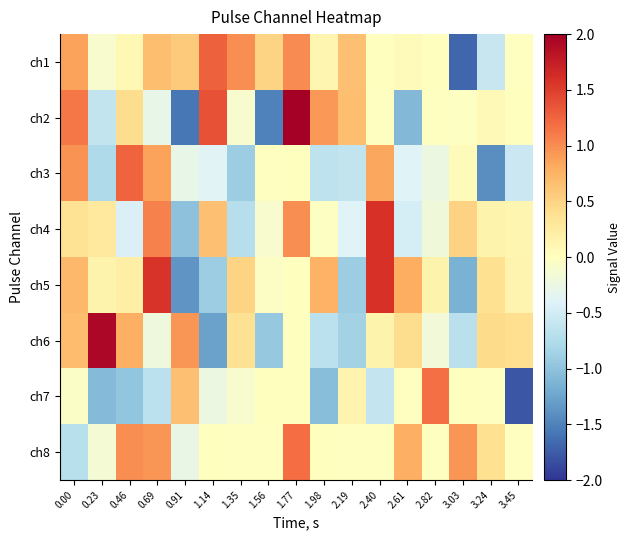

How many data points does each series have?

17